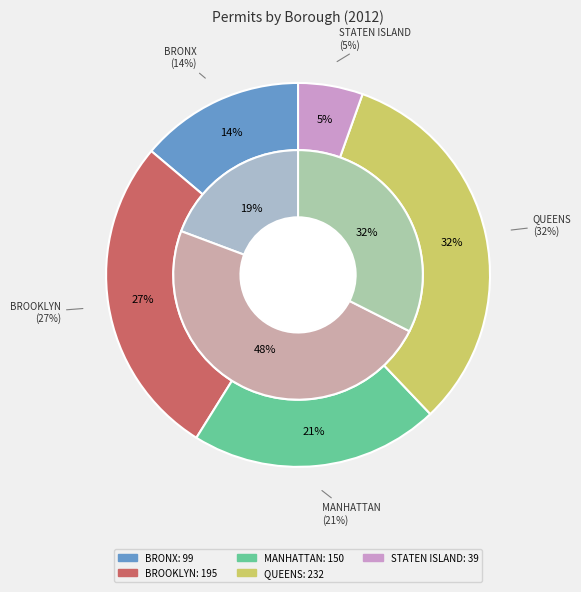

Which slice is the largest?

QUEENS